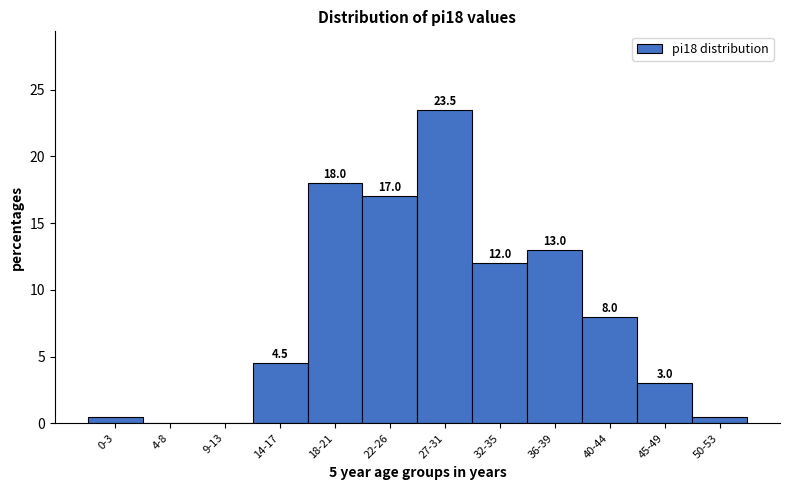

Reading left to right, transcribe all the data shown in this chart.

0-3=0.5	4-8=0.0	9-13=0.0	14-17=4.5	18-21=18.0	22-26=17.0	27-31=23.5	32-35=12.0	36-39=13.0	40-44=8.0	45-49=3.0	50-53=0.5